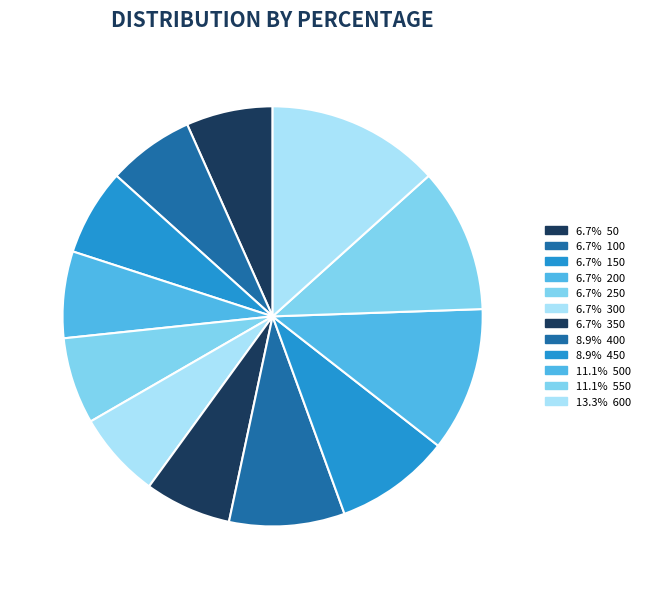

Rank the categories by value from highest to lowest.

600, 500, 550, 400, 450, 50, 100, 150, 200, 250, 300, 350